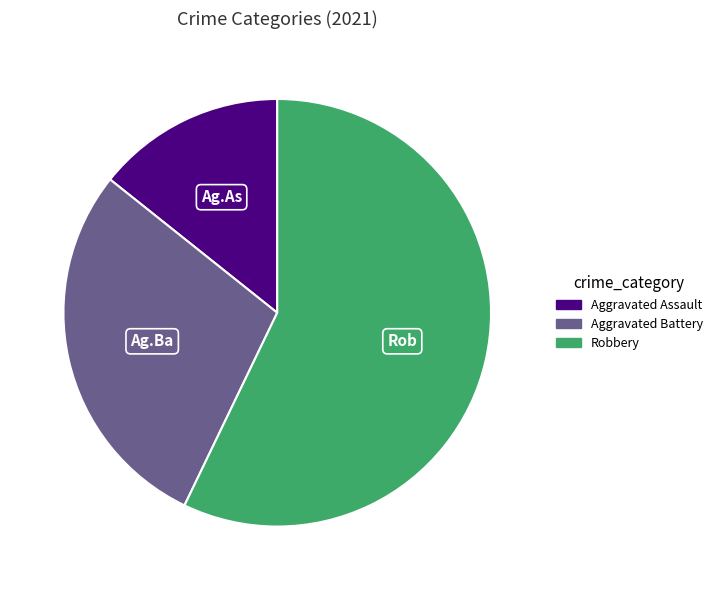

Combined, do Aggravated Battery and Aggravated Assault account for over 50%?

No